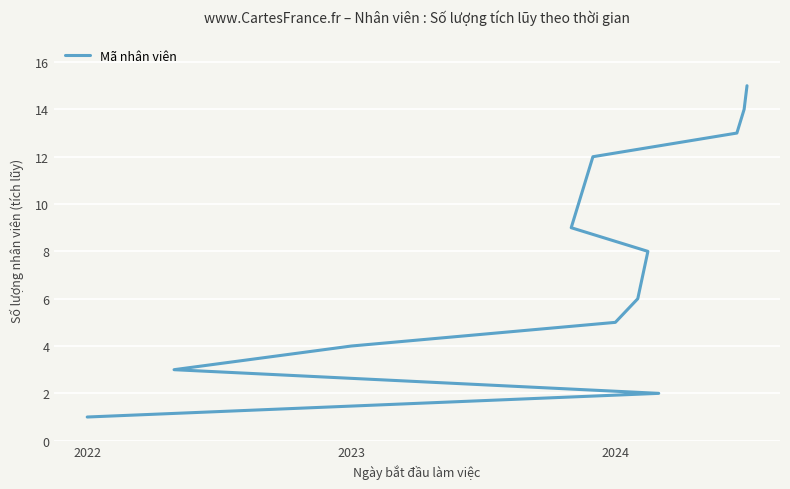

Reading right to left, what are all the values shown in this chart?

15	14	13	12	9	8	6	5	4	3	2	1